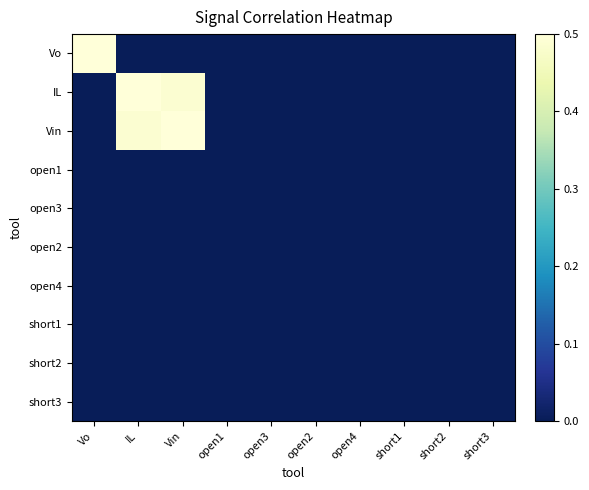

List the series in order of their peak value, highest first.

Vo, IL, Vin, open1, open3, open2, open4, short1, short2, short3